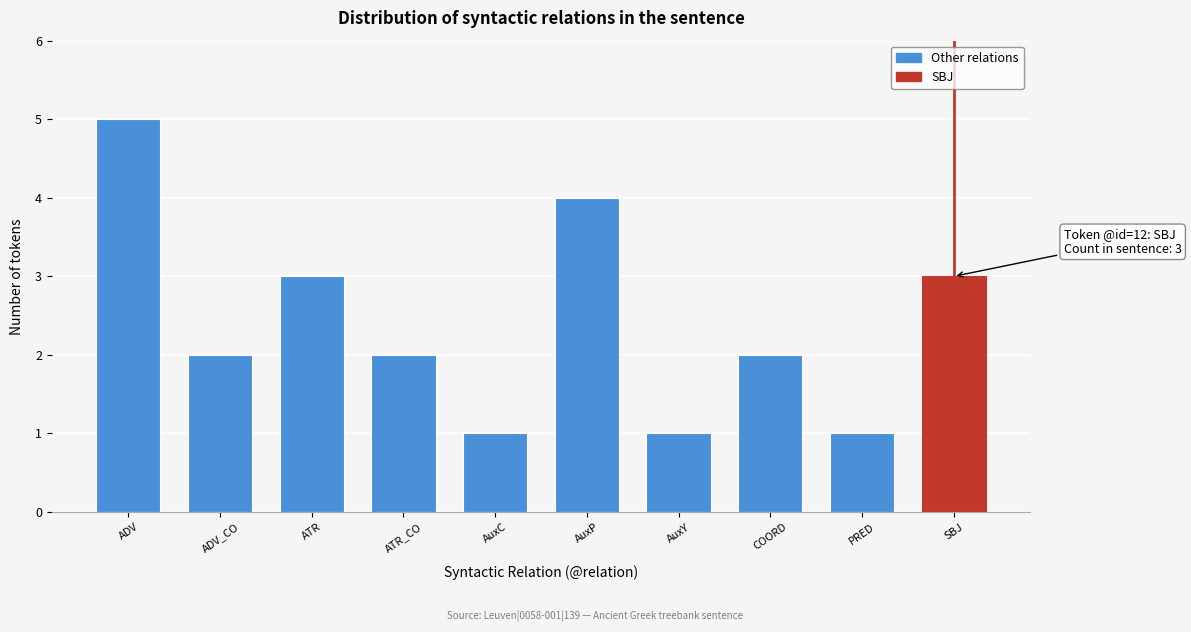

Reading left to right, transcribe all the data shown in this chart.

ADV=5	ADV_CO=2	ATR=3	ATR_CO=2	AuxC=1	AuxP=4	AuxY=1	COORD=2	PRED=1	SBJ=3